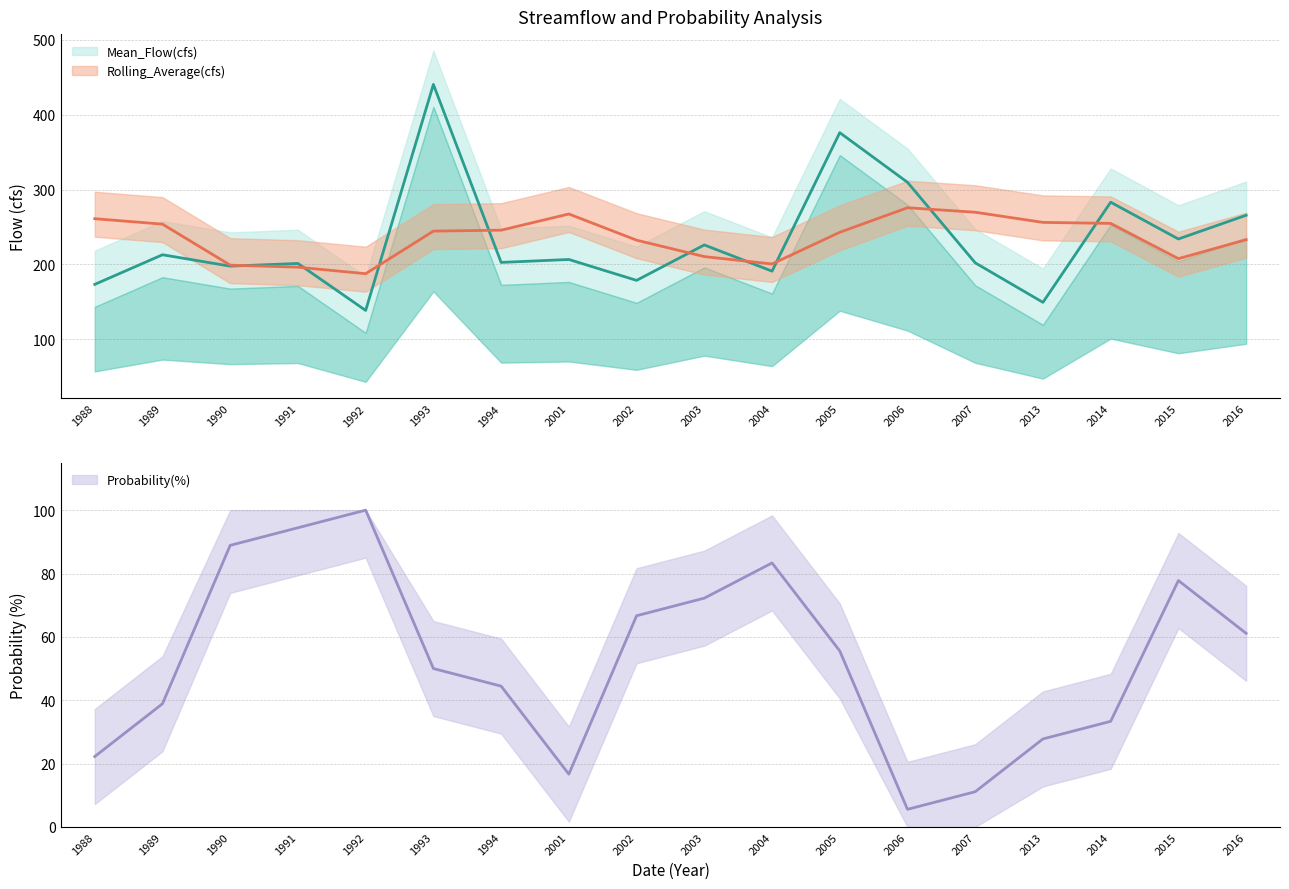

Which series changed the most between 2001 and 2003?

Rolling_Average(cfs)